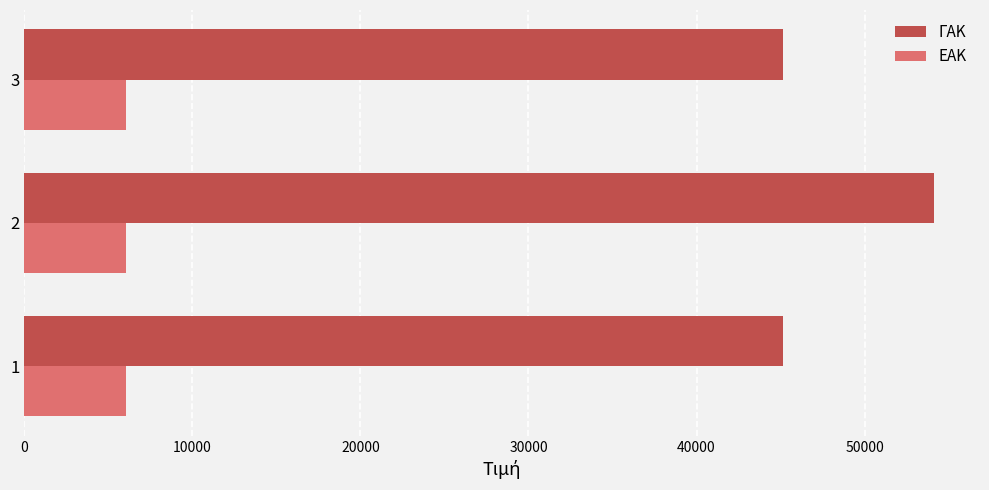

What is the sum of all ΓΑΚ values?

144476